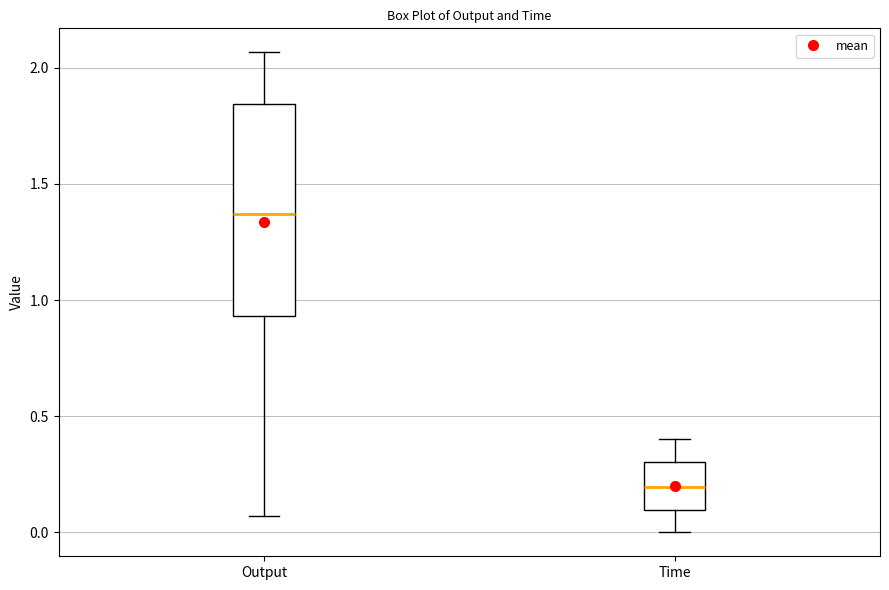

Which box has the highest median line?

Output